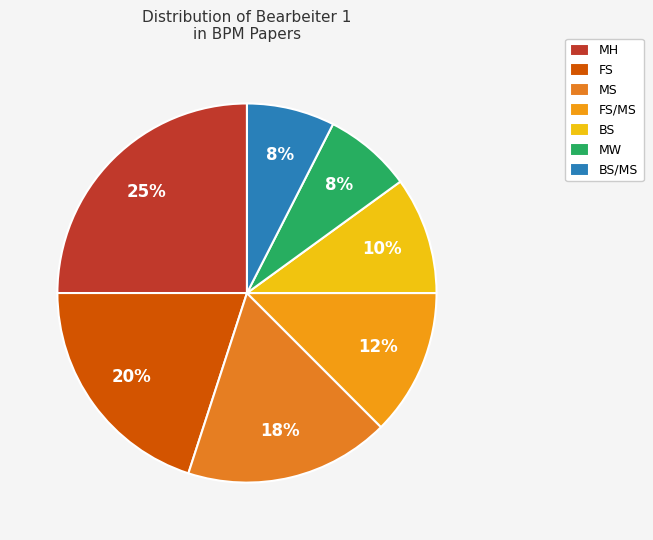

Does BS represent more than half of the total?

No